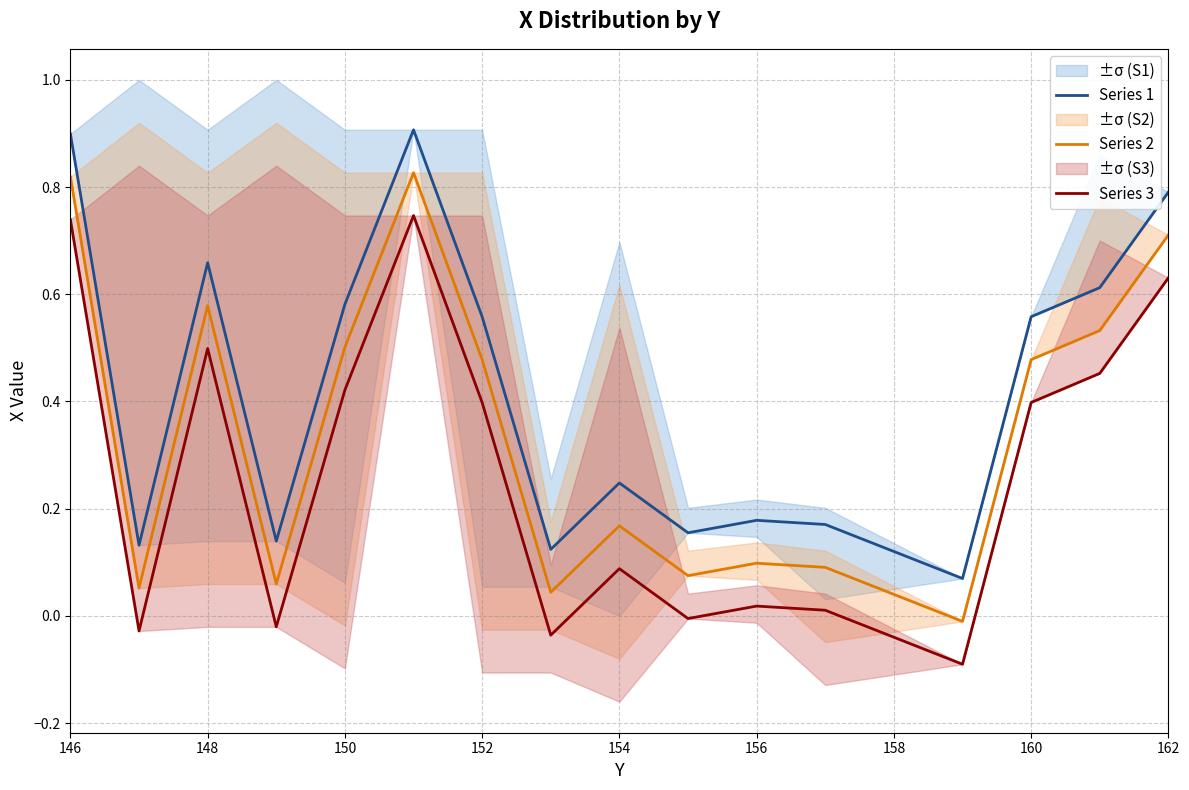

Is it true that Series 2 equals 0.3 at 154?

False